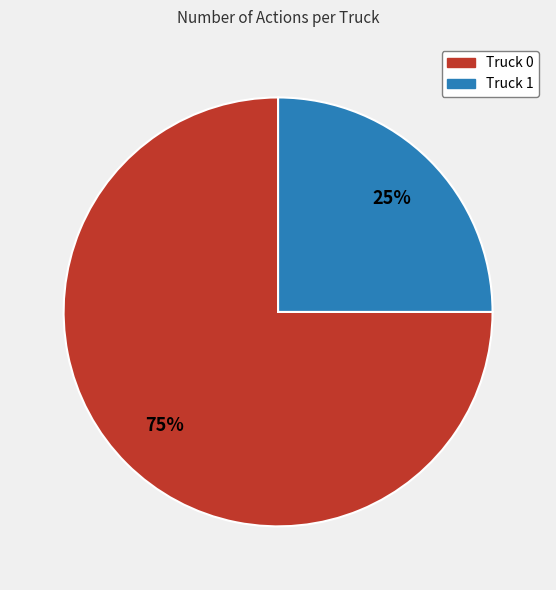

How many segments does this pie chart have?

2